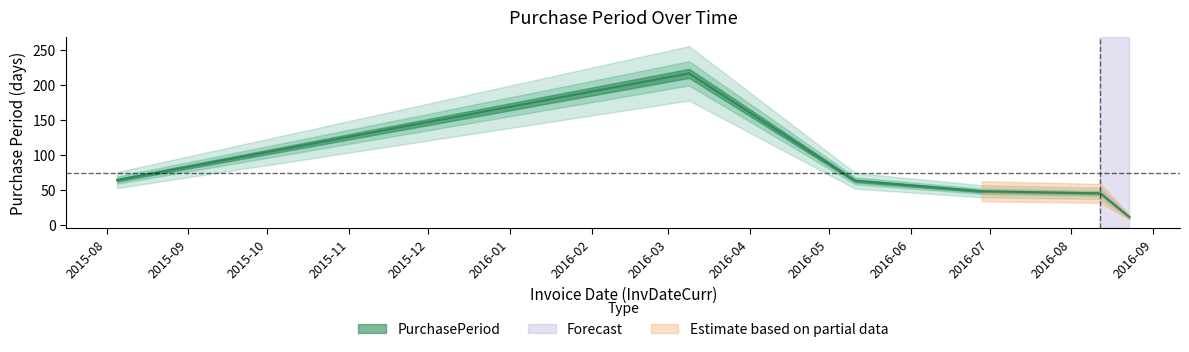

What is the sum of the values at 2016-06-28 and 2016-05-11?

111